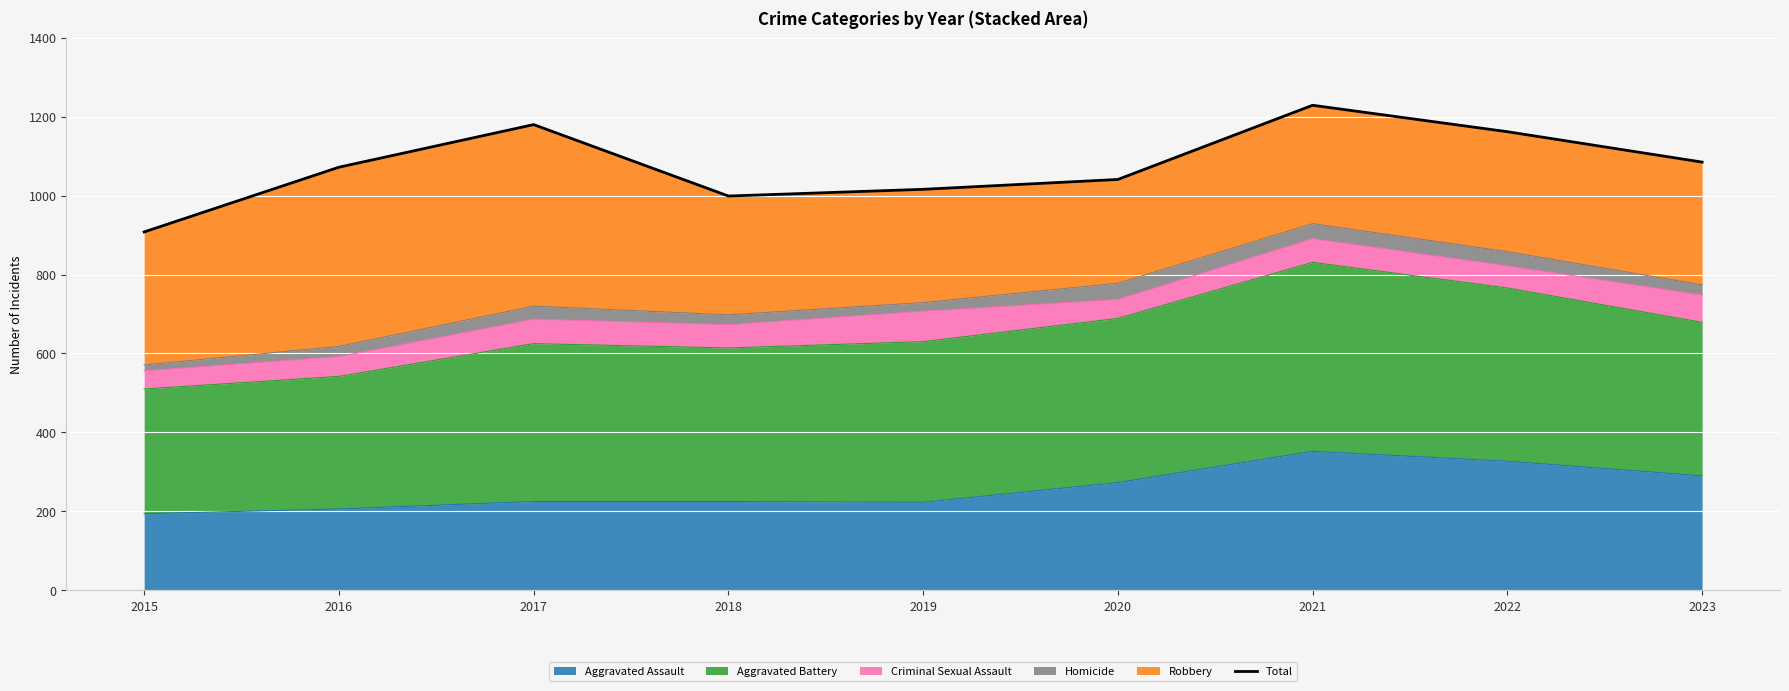

Rank the categories by value from highest to lowest.

2021, 2017, 2022, 2023, 2016, 2020, 2019, 2018, 2015